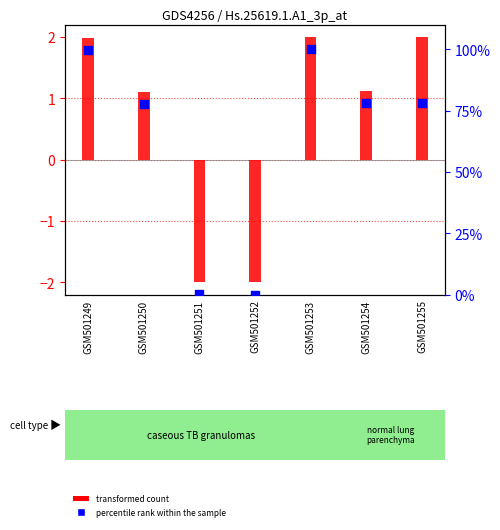

Which series contains the highest Y value?

percentile rank within the sample